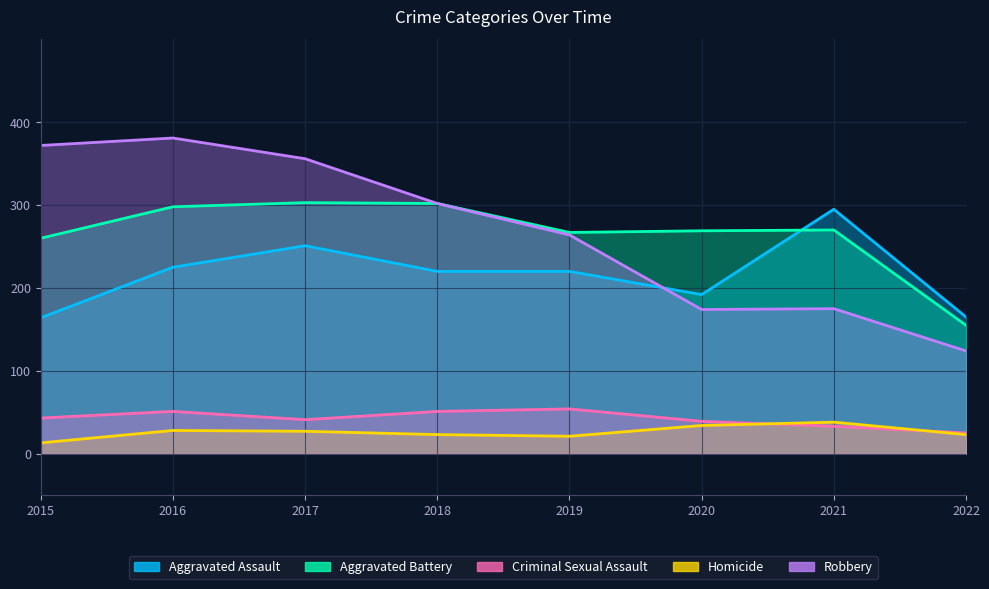

At which label does Aggravated Battery reach its peak?

2017